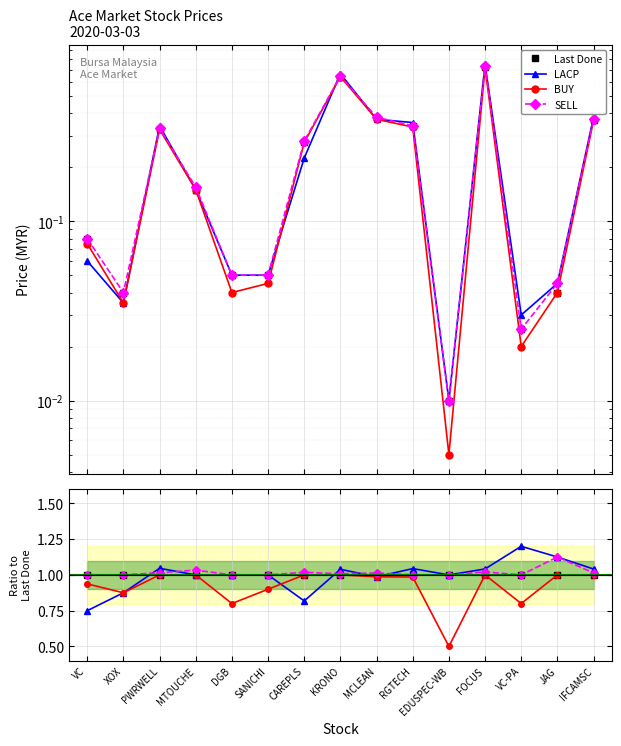

After their last crossing, which series has the higher values: Last Done or LACP?

LACP